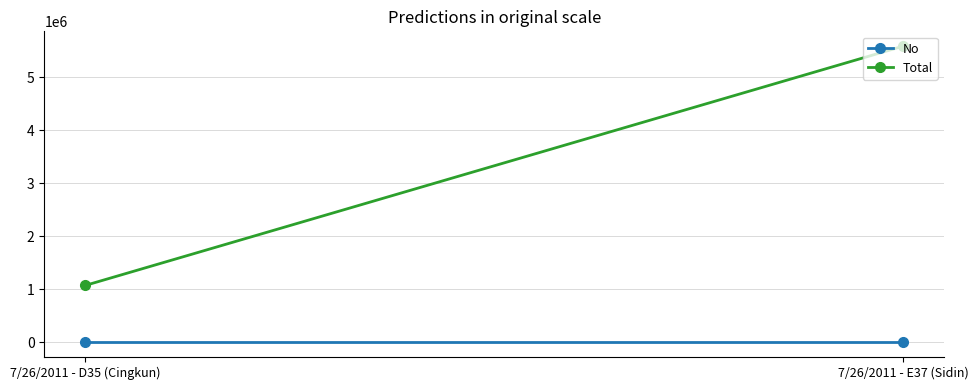

What are all the series names shown in the legend?

No, Total